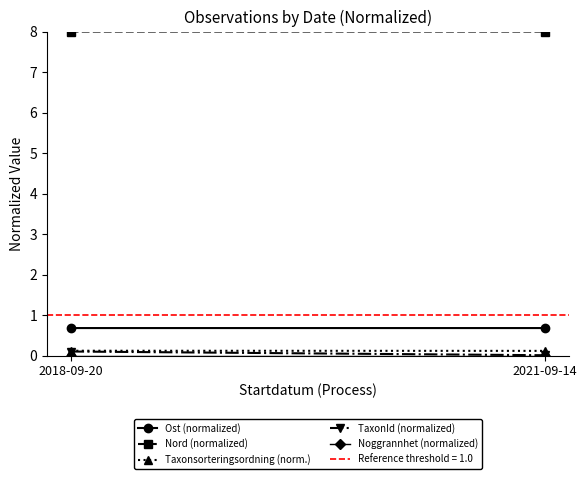

What are all the series names shown in the legend?

Ost (normalized), Nord (normalized), Taxonsorteringsordning (norm.), TaxonId (normalized), Noggrannhet (normalized)